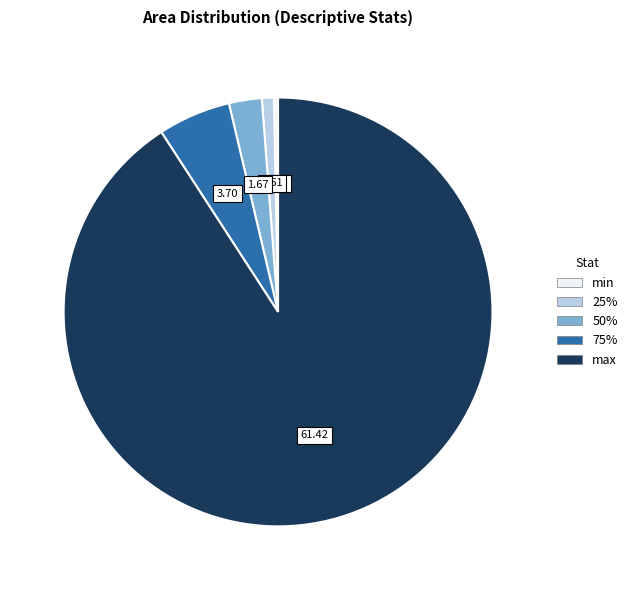

Do 75% and min together represent more than half of the pie?

No